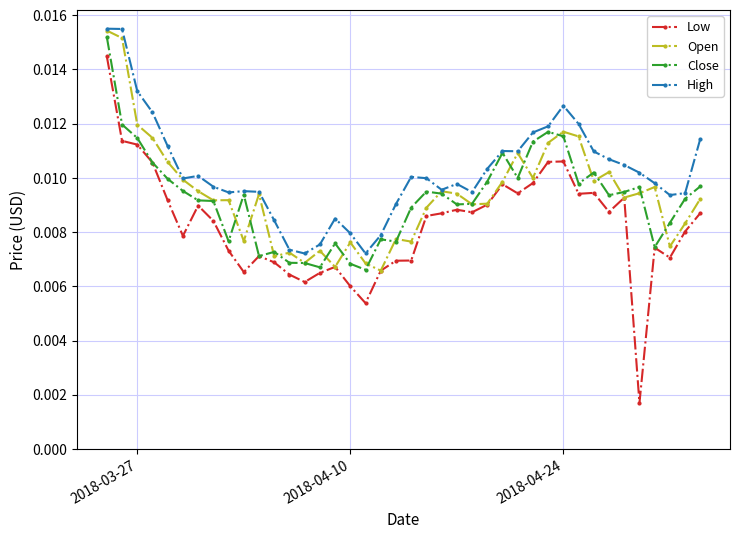

How many lines are shown in the chart?

4